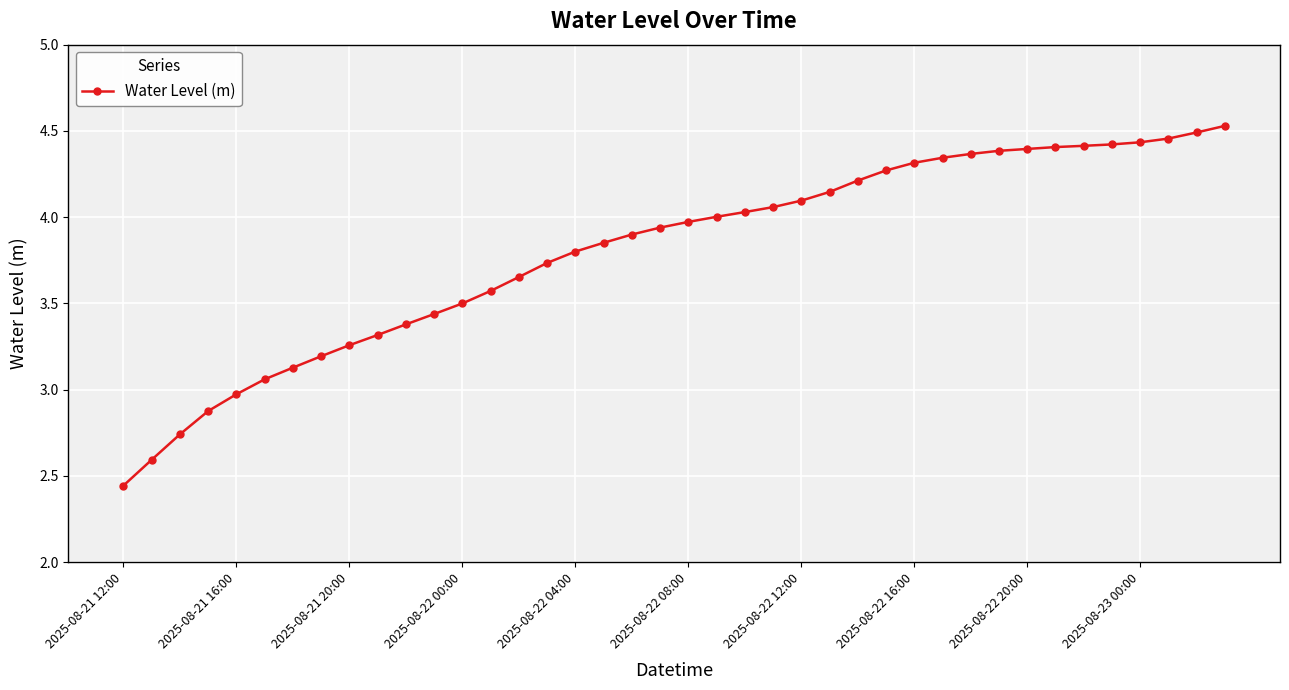

What is the value of the 27th point from the left?

4.2